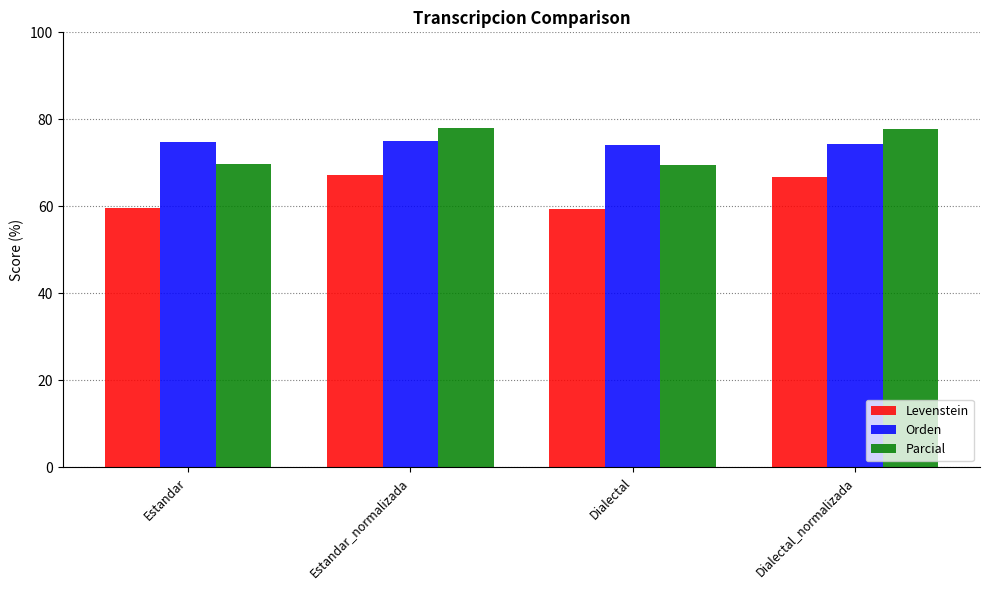

What is the lowest value of the Orden series?

74.2